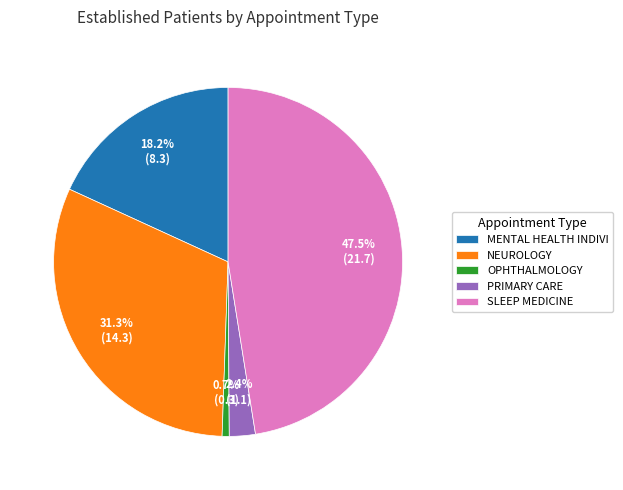

Rank the categories by value from highest to lowest.

SLEEP MEDICINE, NEUROLOGY, MENTAL HEALTH INDIVI, PRIMARY CARE, OPHTHALMOLOGY